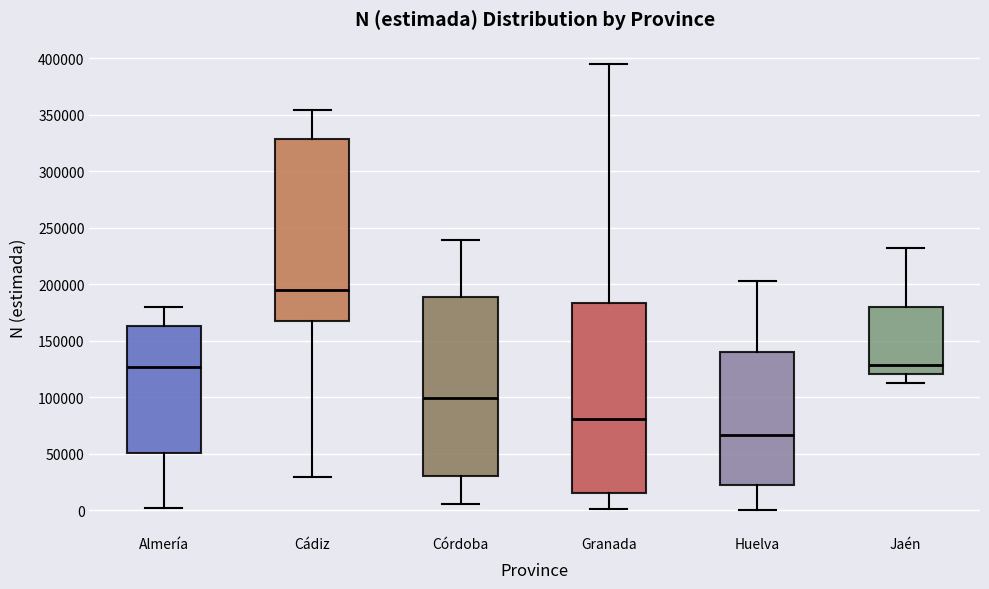

Reading left to right, read every box against the y-axis: the position of its median line, the range the box covers, and the ends of its whiskers. The values are not printed on the chart, so give them approximately, as read against the axis.

Almería: median 125000, box 50000 to 165000, whiskers 0 to 180000
Cádiz: median 195000, box 170000 to 330000, whiskers 30000 to 355000
Córdoba: median 100000, box 30000 to 190000, whiskers 5000 to 240000
Granada: median 80000, box 15000 to 185000, whiskers 0 to 395000
Huelva: median 65000, box 20000 to 140000, whiskers 0 to 205000
Jaén: median 130000, box 120000 to 180000, whiskers 115000 to 230000